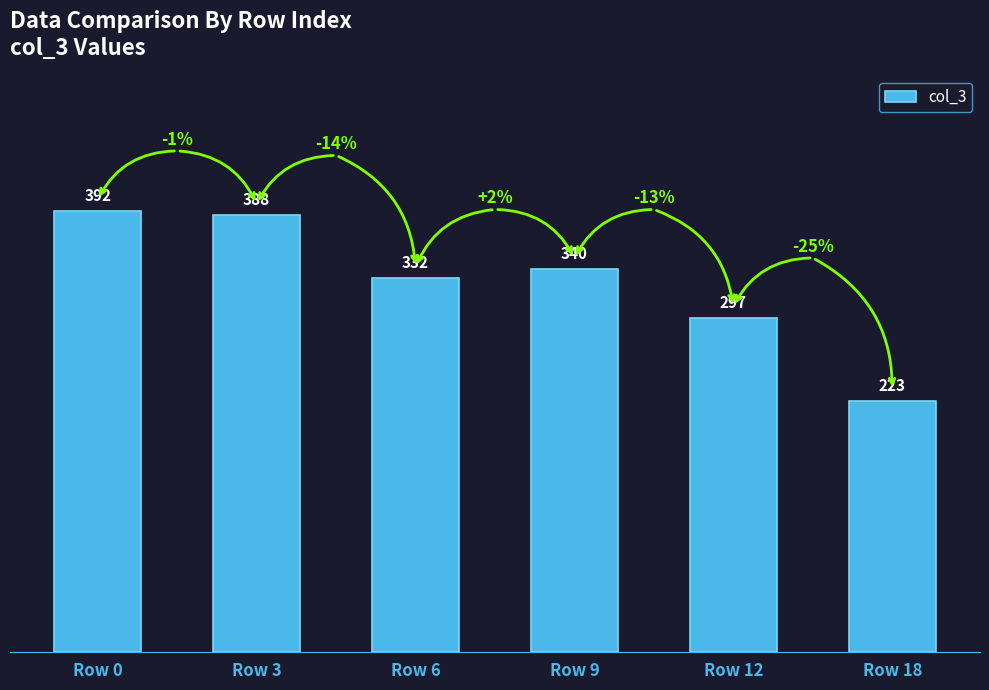

What is the change in value from Row 0 to Row 12?

-95